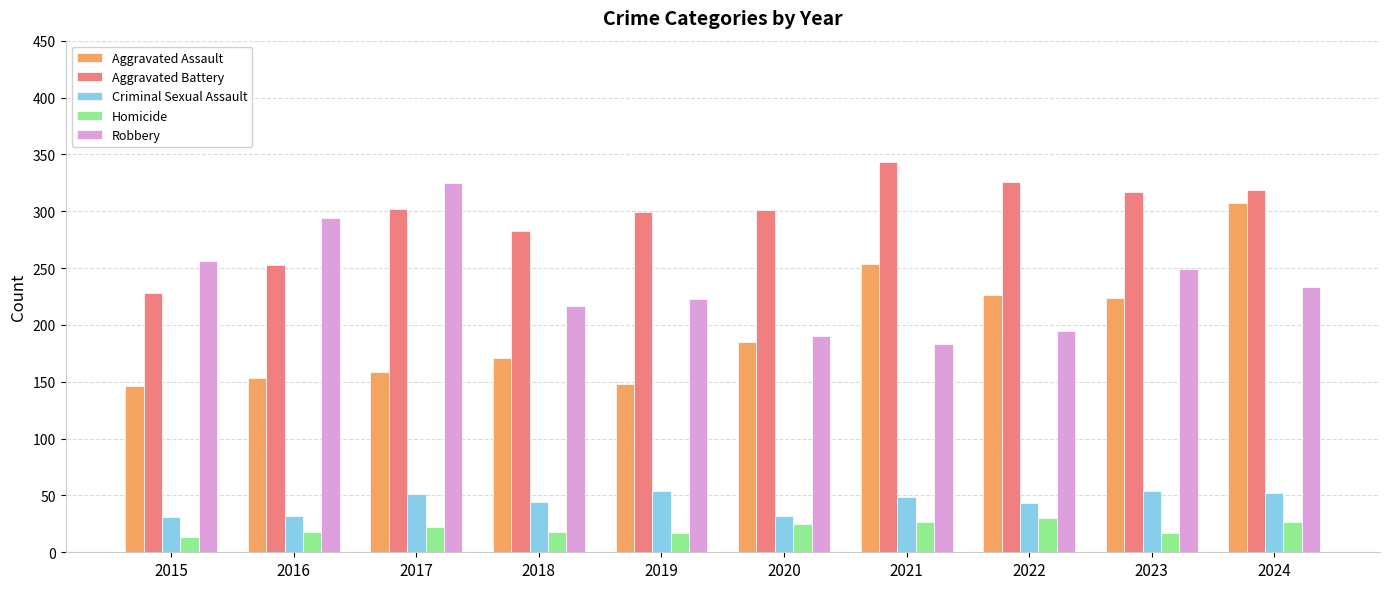

At how many categories does at least one series exceed 30?

10